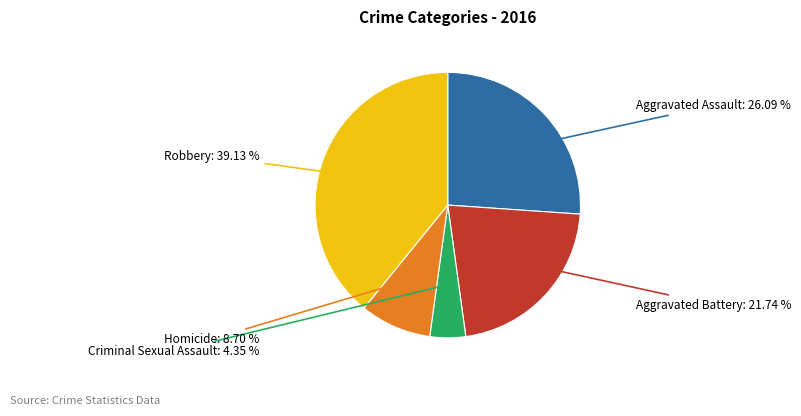

To the nearest percent, what is the average slice percentage?

20%